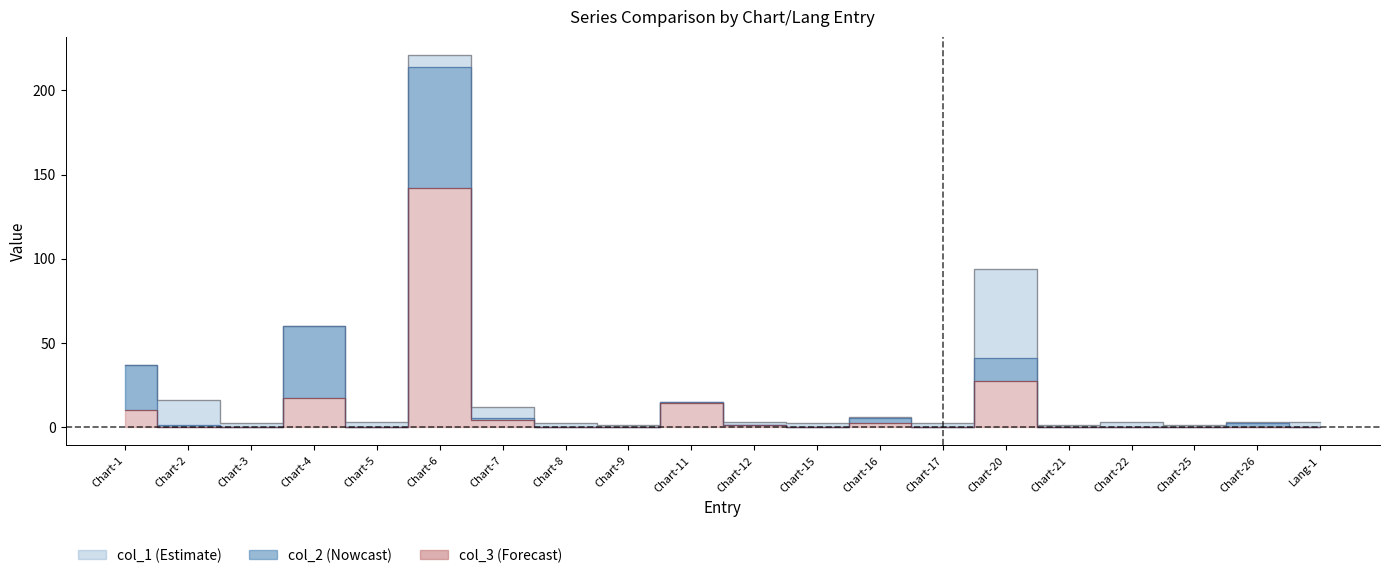

What are all the series names shown in the legend?

col_1, col_2, col_3